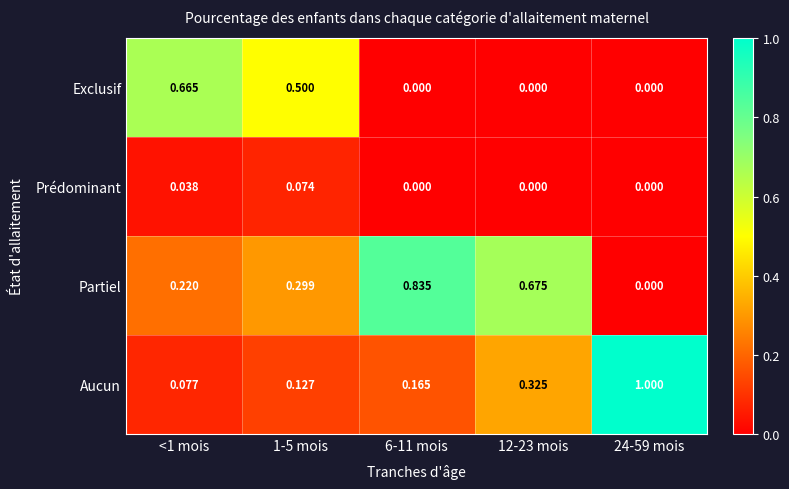

At how many categories does at least one series exceed 0?

5